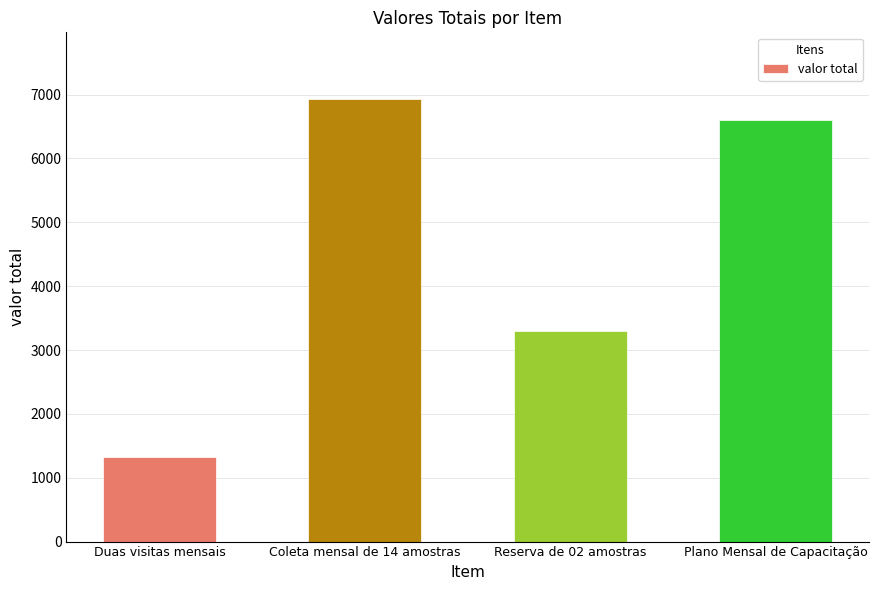

Rank the categories by value from highest to lowest.

Coleta mensal de 14 amostras, Plano Mensal de Capacitação, Reserva de 02 amostras, Duas visitas mensais